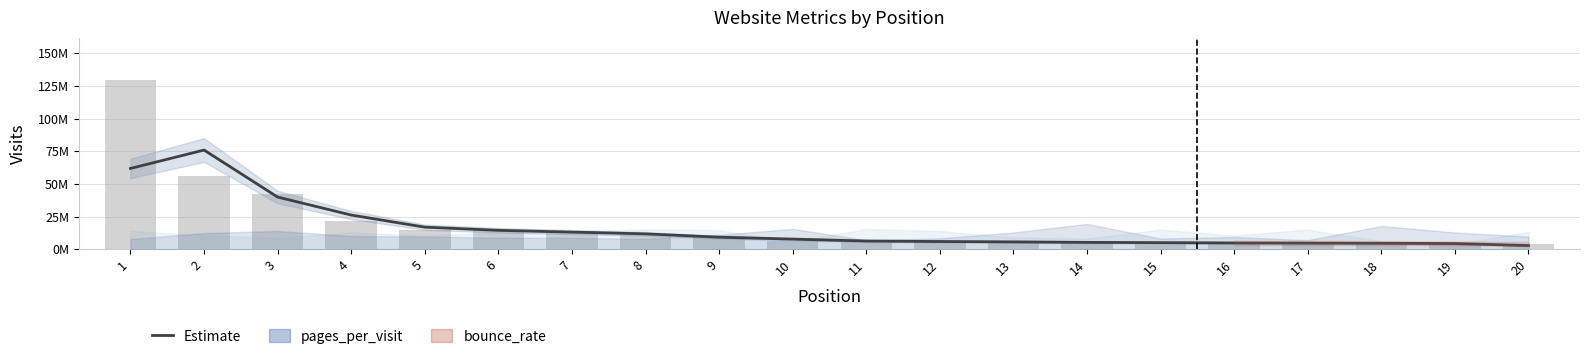

What is the spread (max minus min) of values at 16?

4391.0